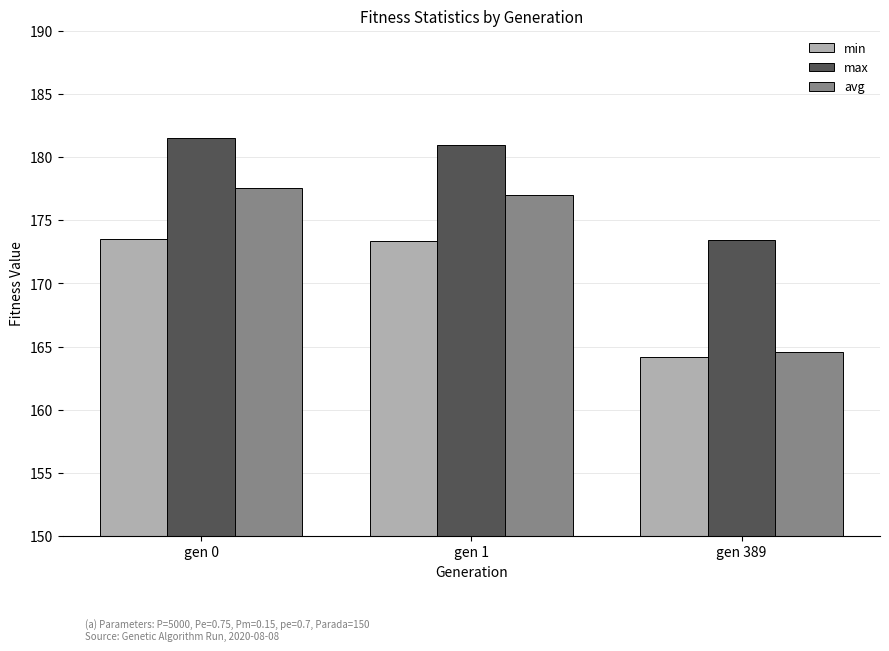

How many values in the min series exceed 173?

2